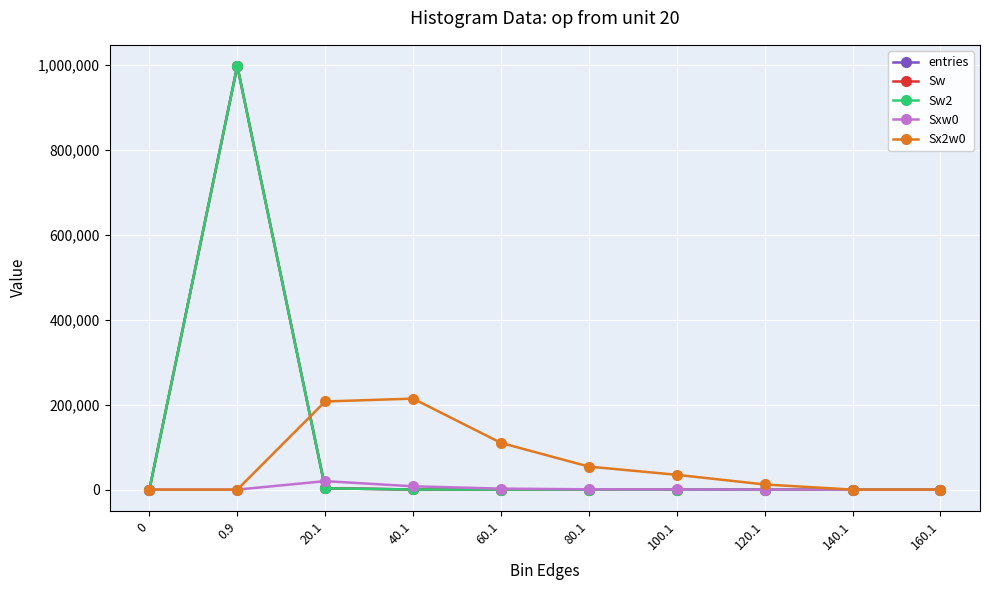

What is the total value across all series at 0.9?

2989668